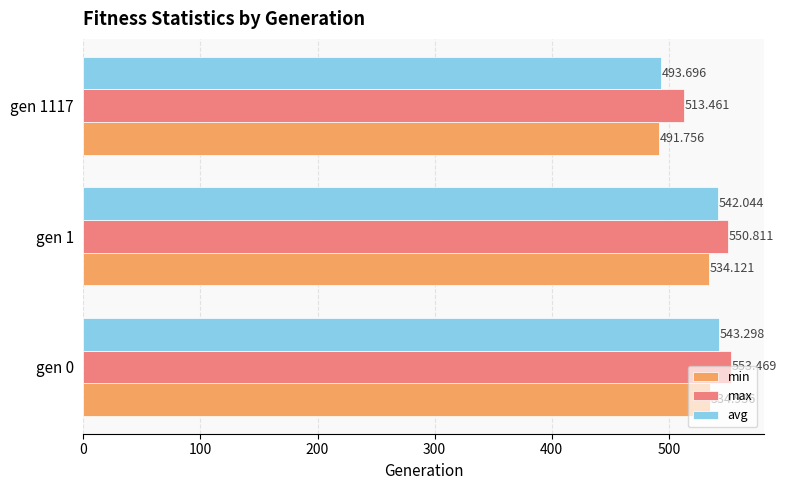

What is the sum of all avg values?

1579.0